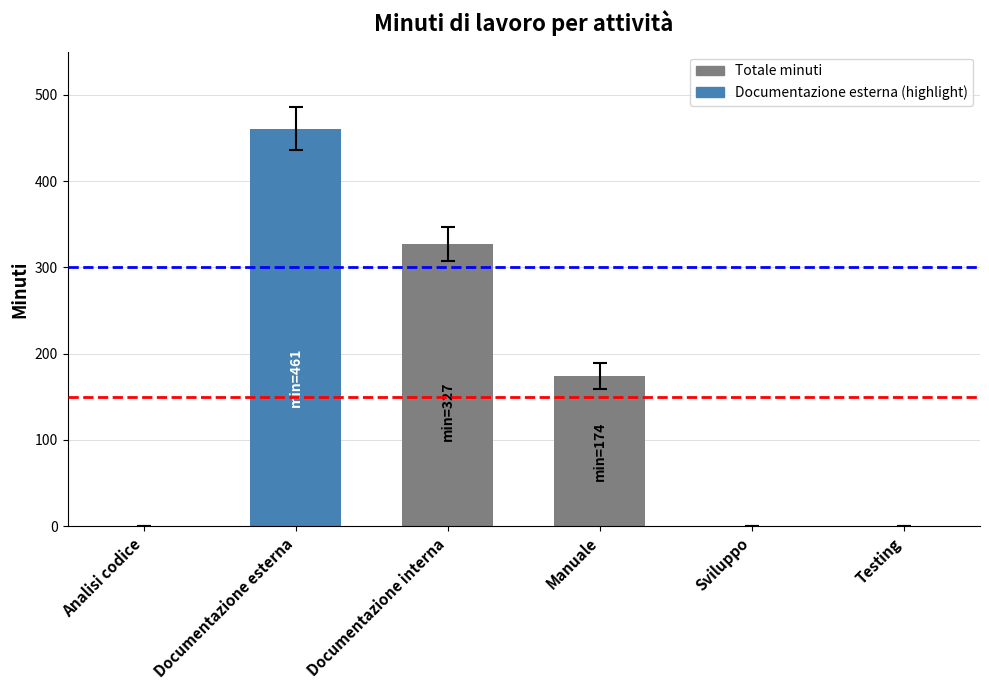

Which label corresponds to the largest value in the chart?

Documentazione esterna